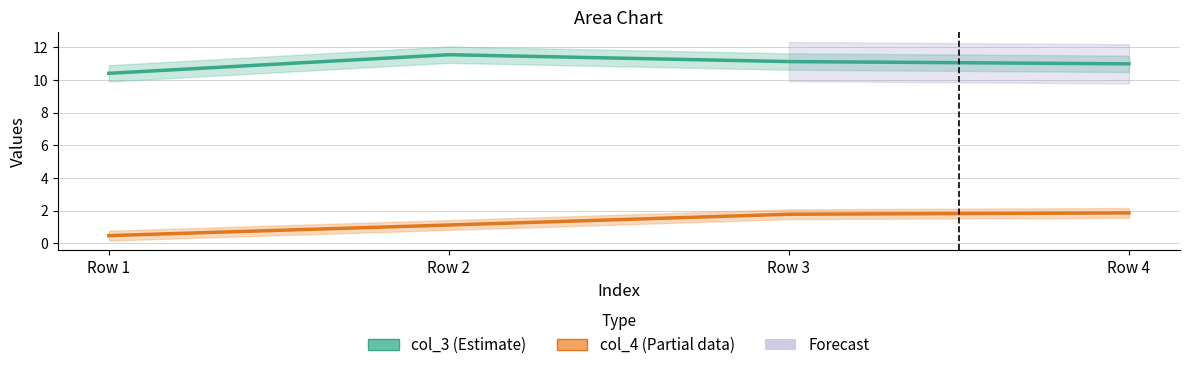

Where does the col_3 series first go above 11?

Row 2